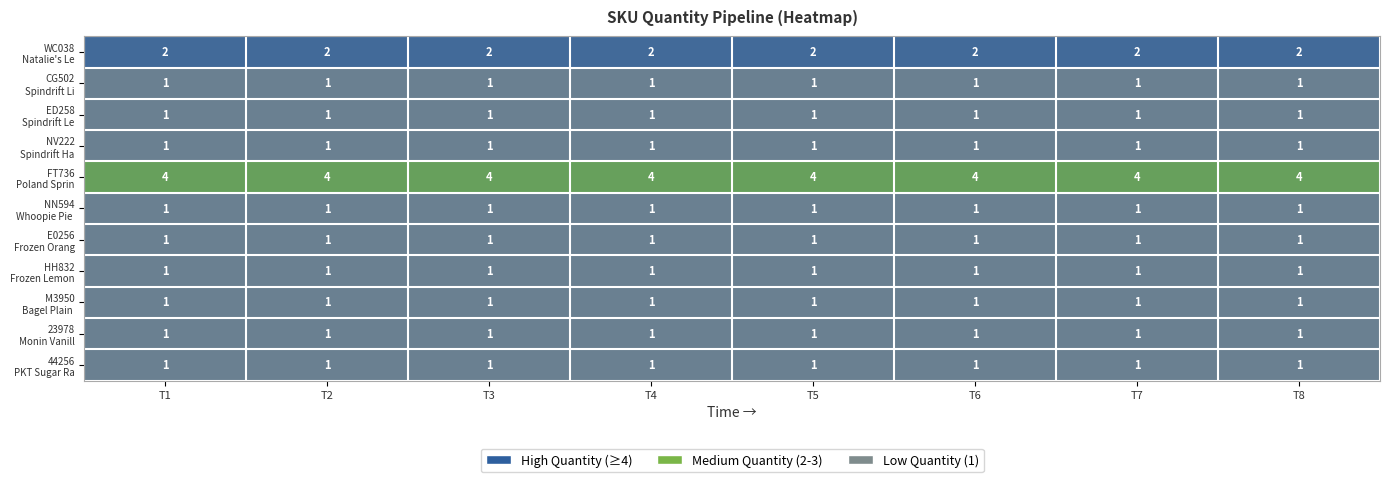

What is the difference between the highest and lowest values at T3?

3